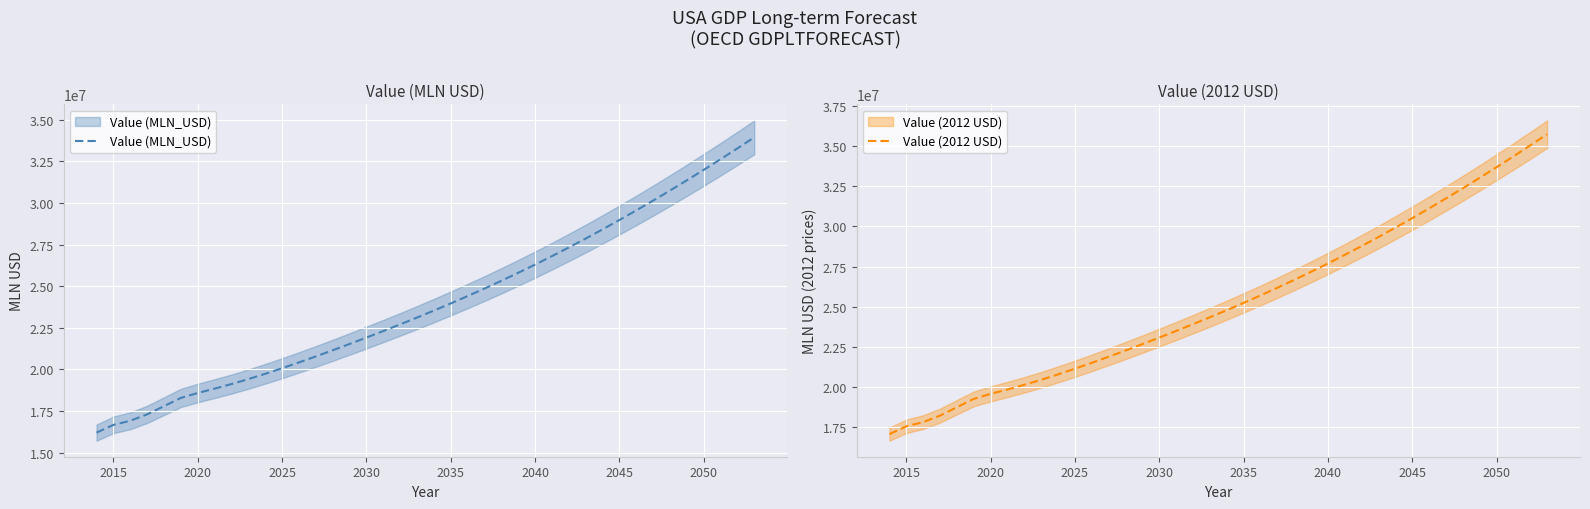

Is this an area chart (filled region under the line)?

No